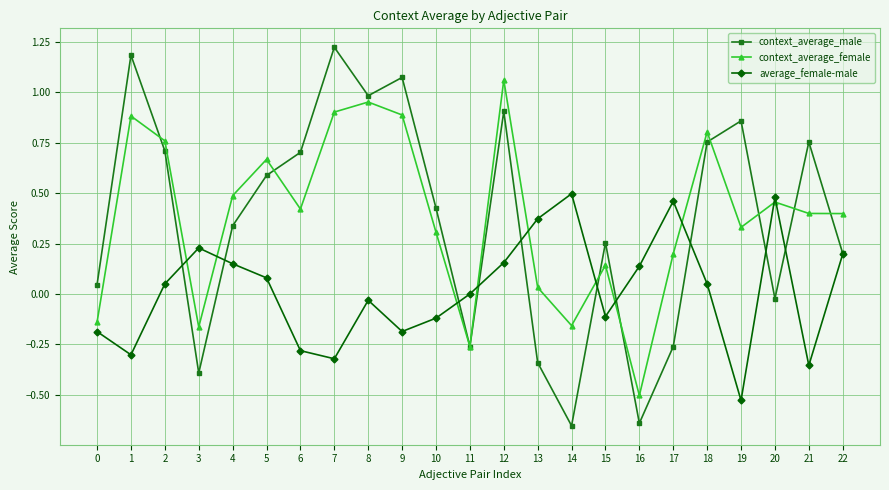

At which category is the sum across all series the highest?

12